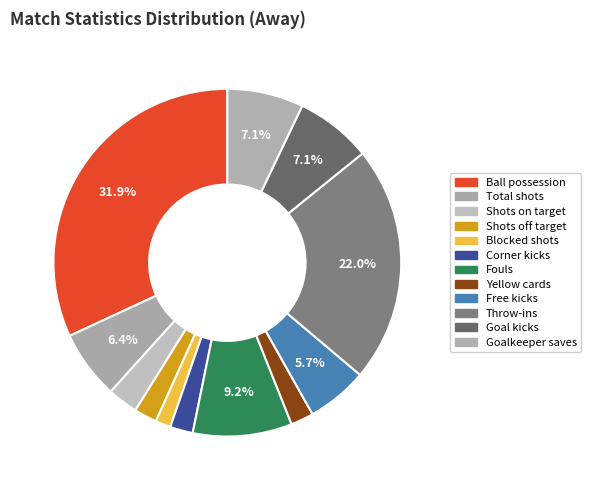

To the nearest percent, what portion does Fouls represent?

9%